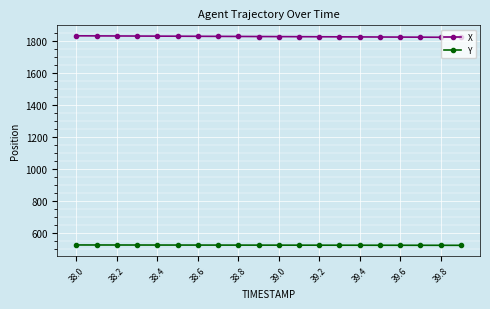

List the series in order of their overall mean, highest first.

X, Y